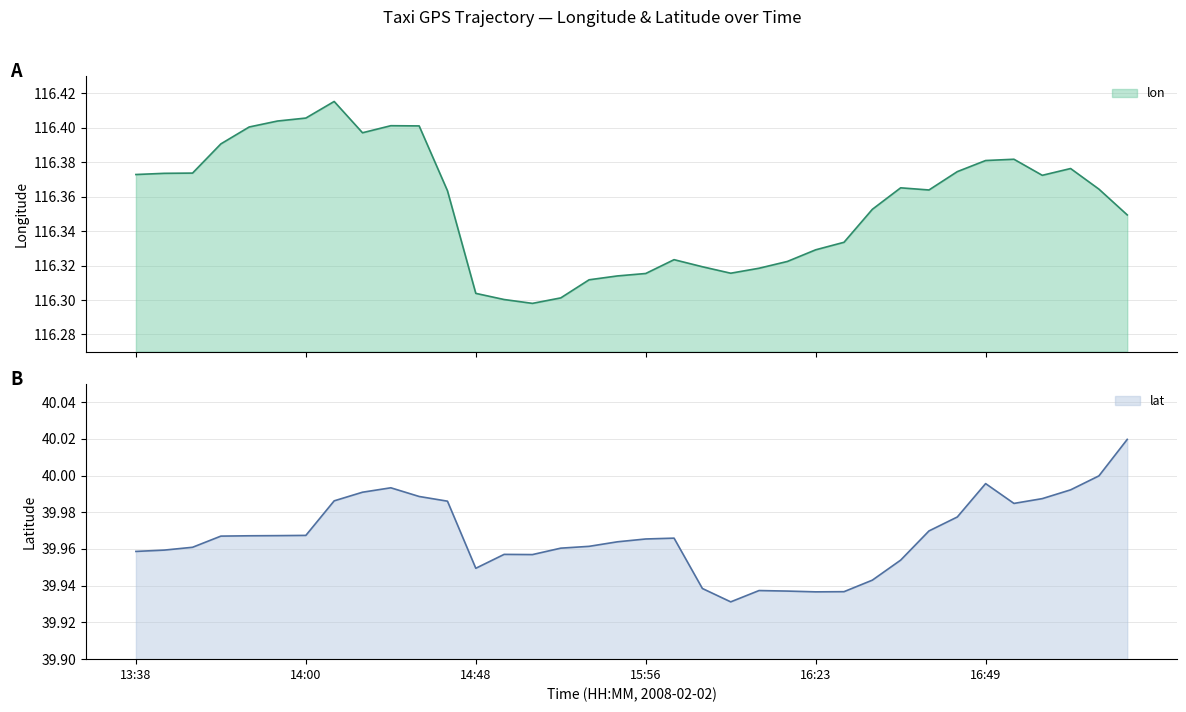

The lat series shows 12.2 at 15:56. True or false?

False